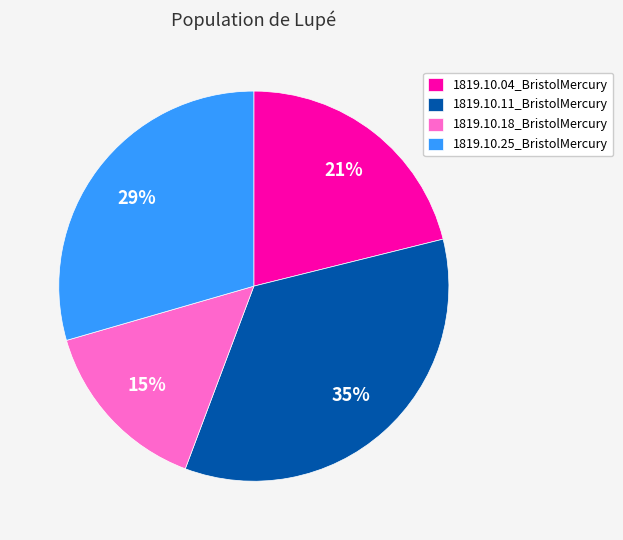

To the nearest percent, what portion does 1819.10.18_BristolMercury represent?

15%